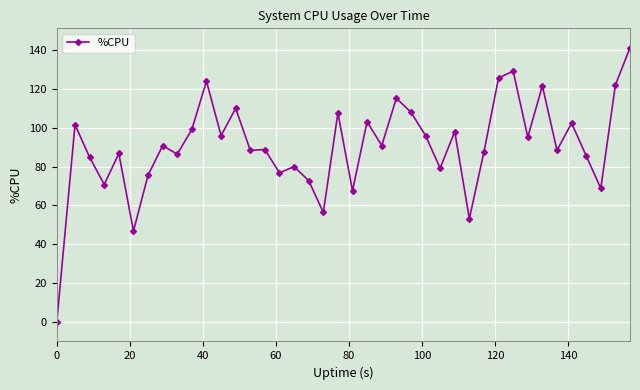

What is the average value?

90.6